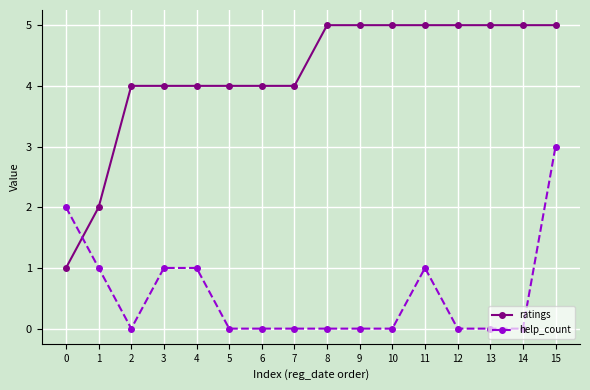

Which series has the widest spread of values?

ratings